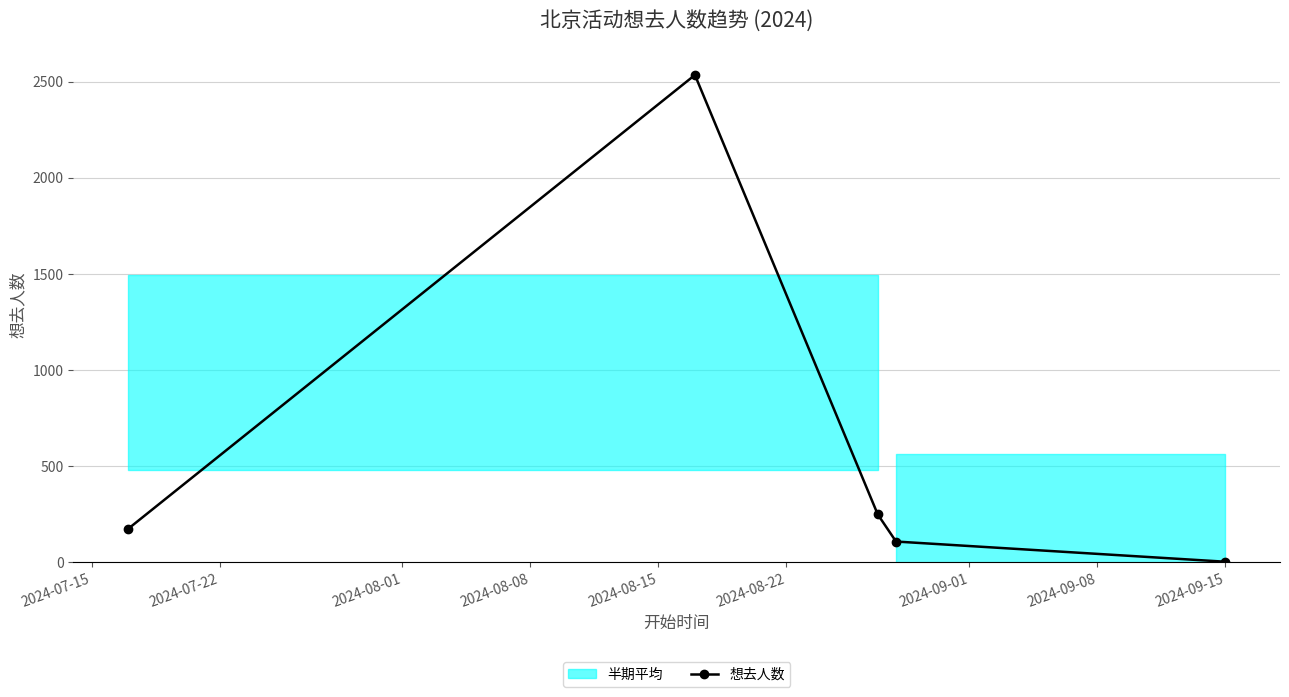

What is the difference between the second highest and second lowest values?

141